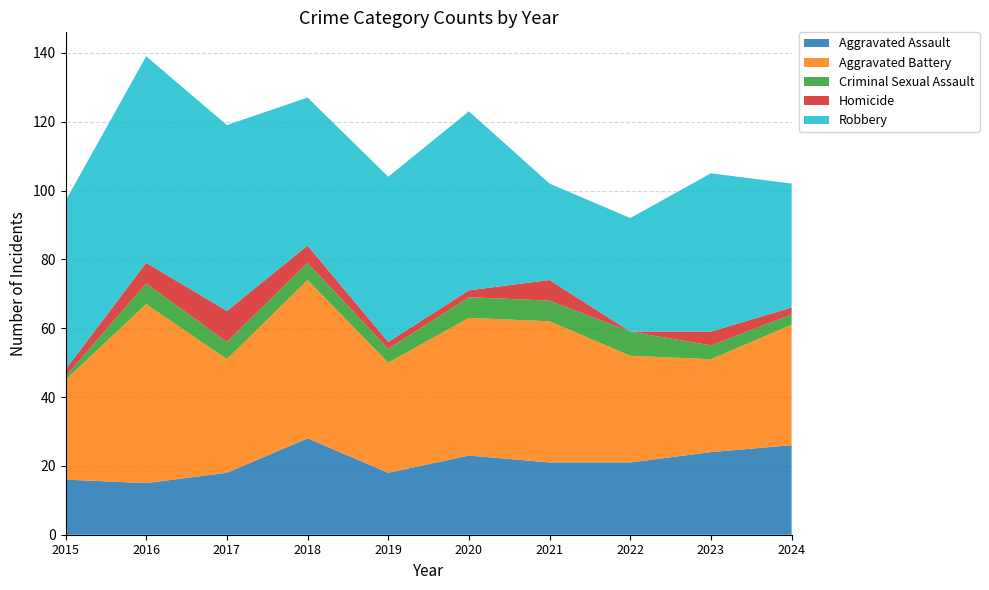

Reading left to right, extract all data points from this chart.

Aggravated Assault: 2015=16	2016=15	2017=18	2018=28	2019=18	2020=23	2021=21	2022=21	2023=24	2024=26
Aggravated Battery: 2015=29	2016=52	2017=33	2018=46	2019=32	2020=40	2021=41	2022=31	2023=27	2024=35
Criminal Sexual Assault: 2015=1	2016=6	2017=5	2018=5	2019=4	2020=6	2021=6	2022=7	2023=4	2024=3
Homicide: 2015=2	2016=6	2017=9	2018=5	2019=2	2020=2	2021=6	2022=0	2023=4	2024=2
Robbery: 2015=49	2016=60	2017=54	2018=43	2019=48	2020=52	2021=28	2022=33	2023=46	2024=36